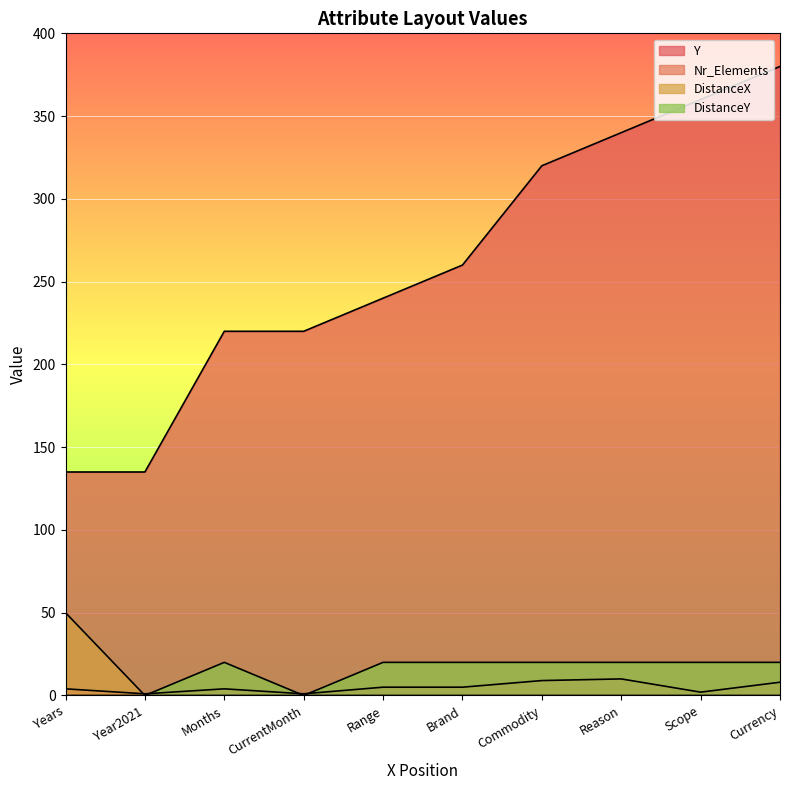

How many series are shown in this chart?

4